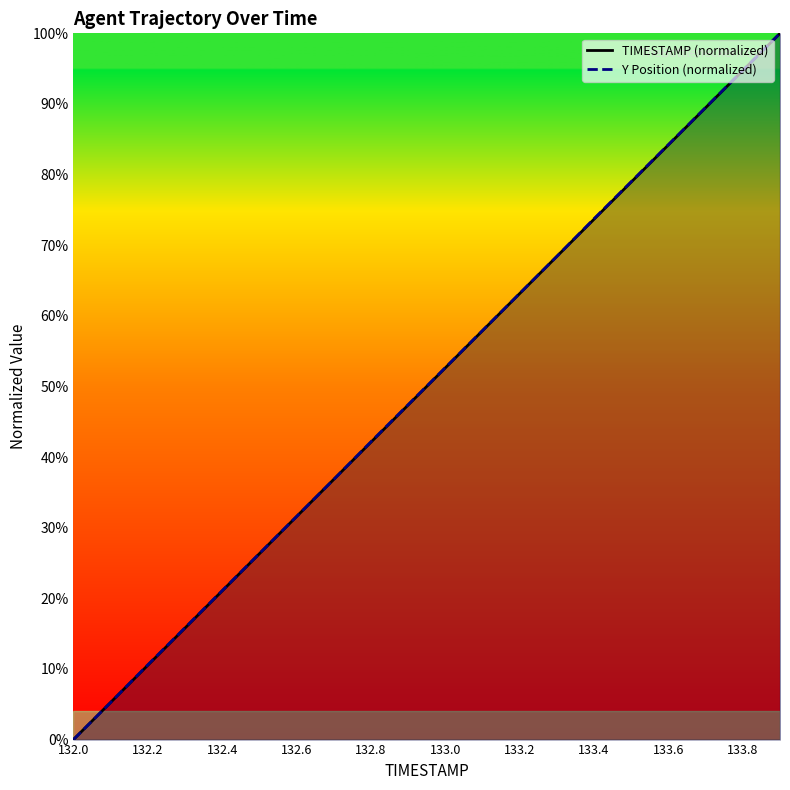

The Y Position (normalized) series shows 117.5 at 133.4. True or false?

False